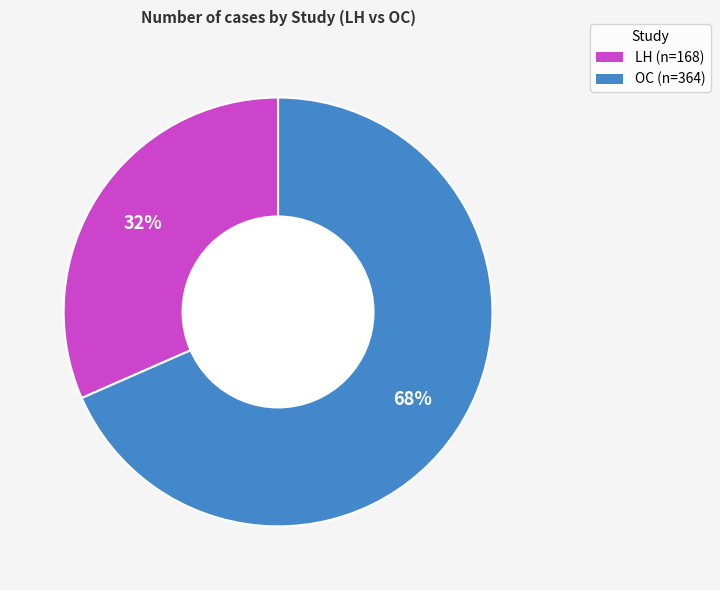

To the nearest percent, what is the average slice percentage?

50%